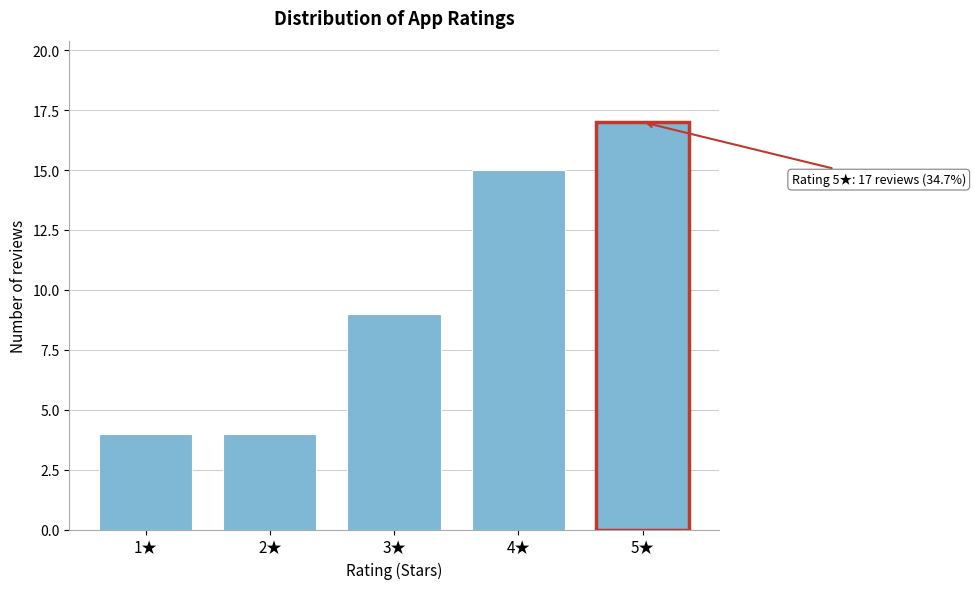

Reading left to right, transcribe all the data shown in this chart.

4	4	9	15	17